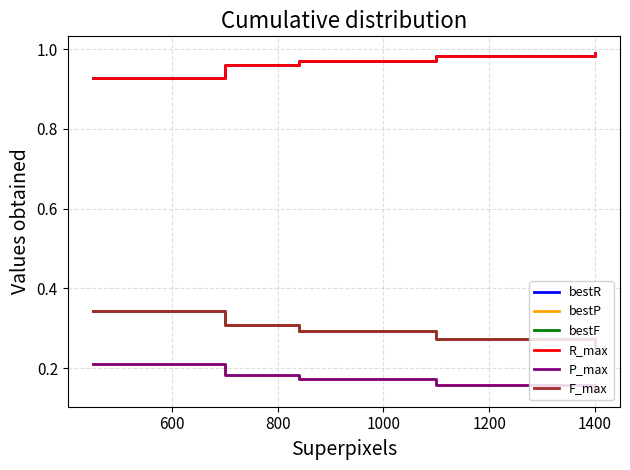

Is this an area chart (filled region under the line)?

No